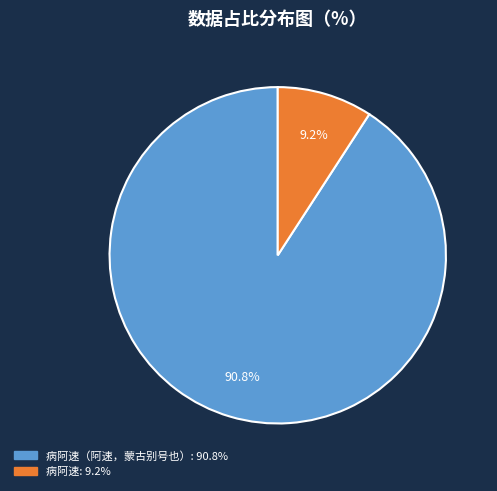

To the nearest percent, what is the difference between the largest and smallest slice percentages?

82%